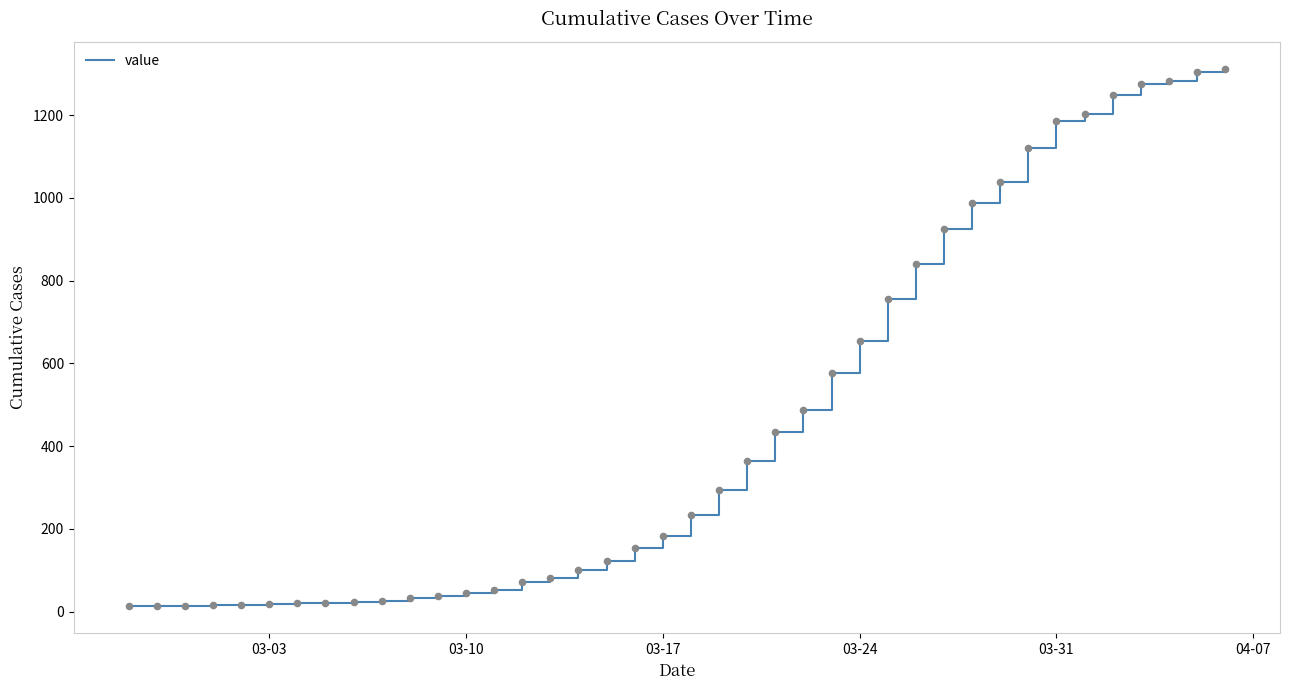

What is the maximum value shown in the chart?

1312